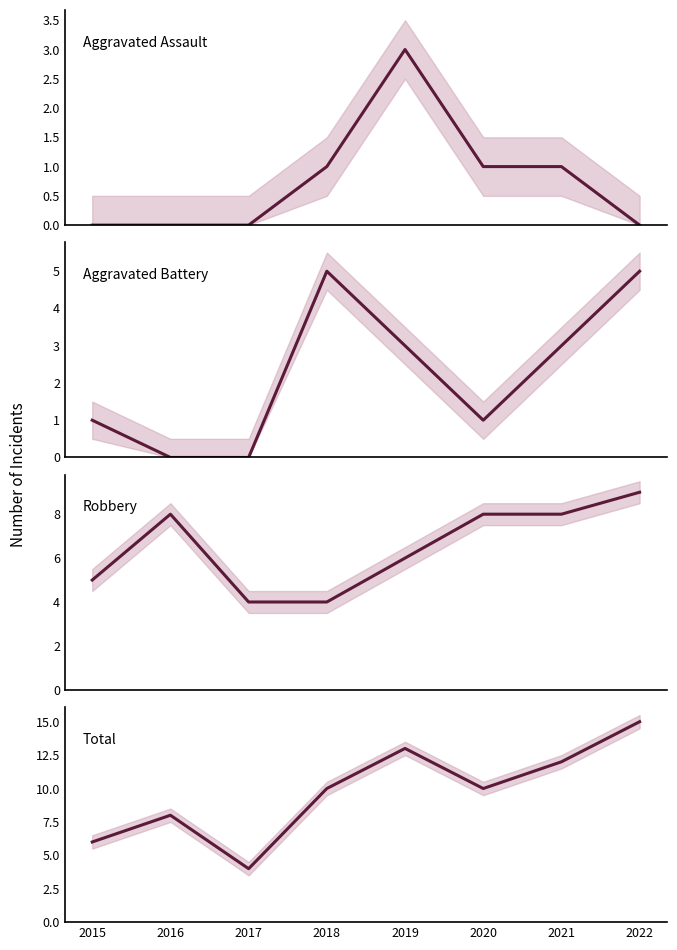

Which label corresponds to the smallest value in the chart?

2015